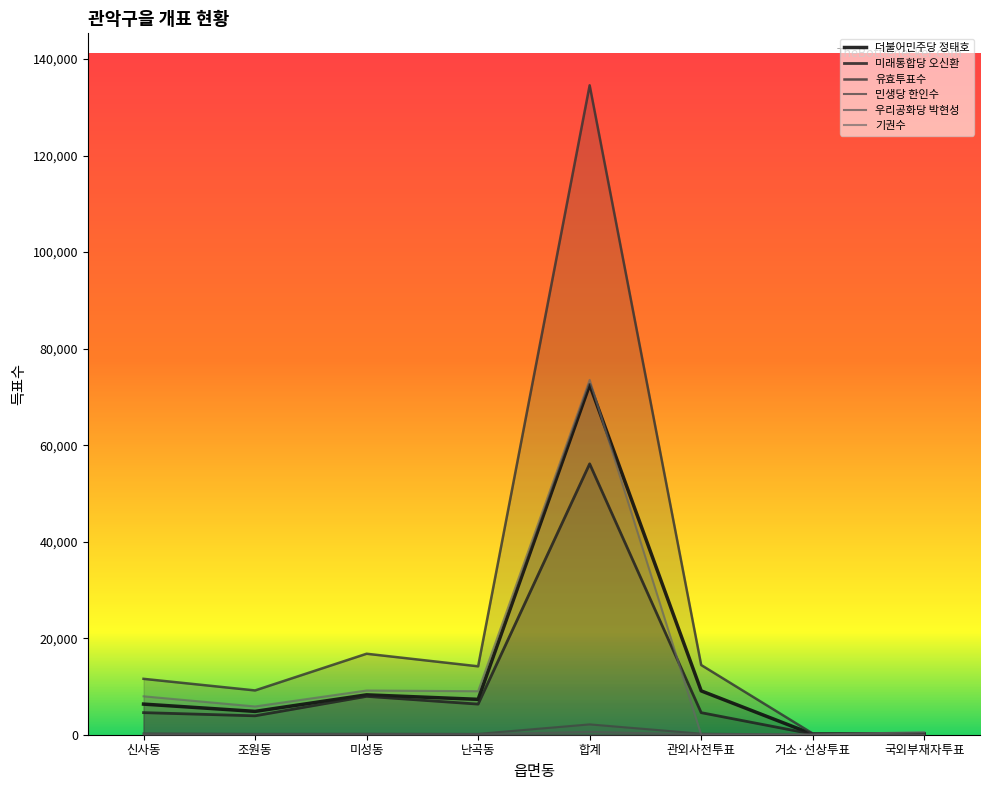

Count the number of categories in the chart.

8